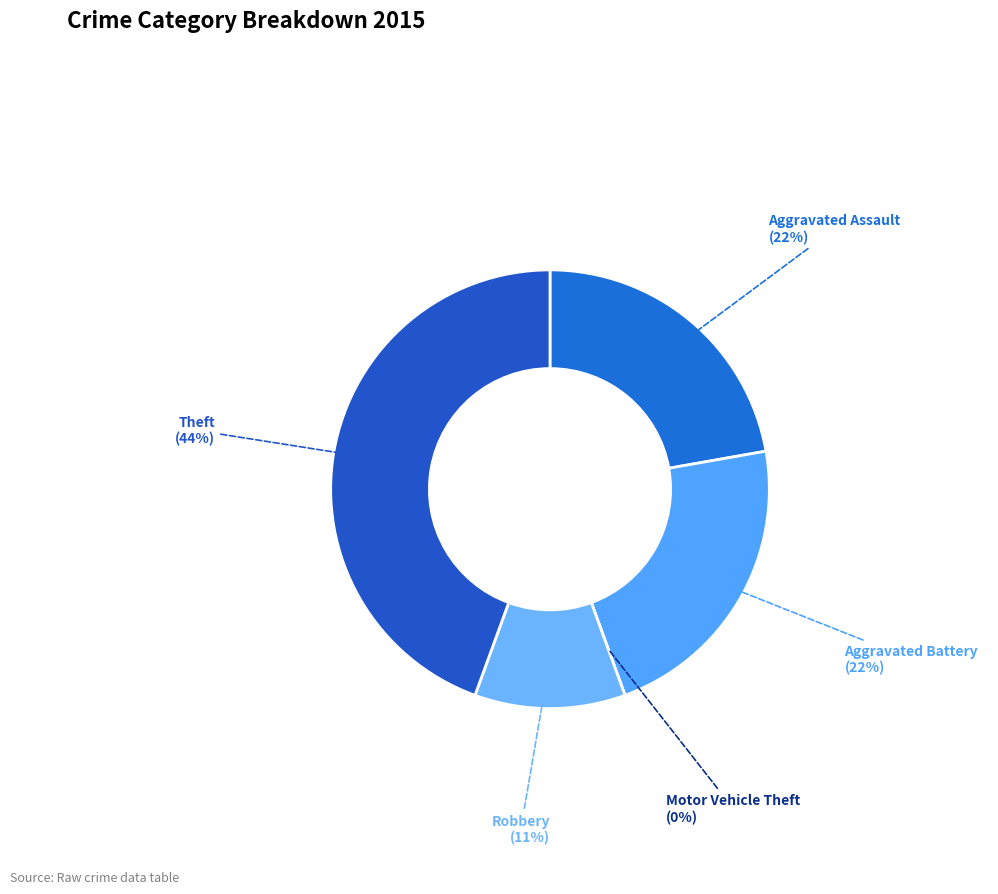

How many slices are in this pie chart?

5